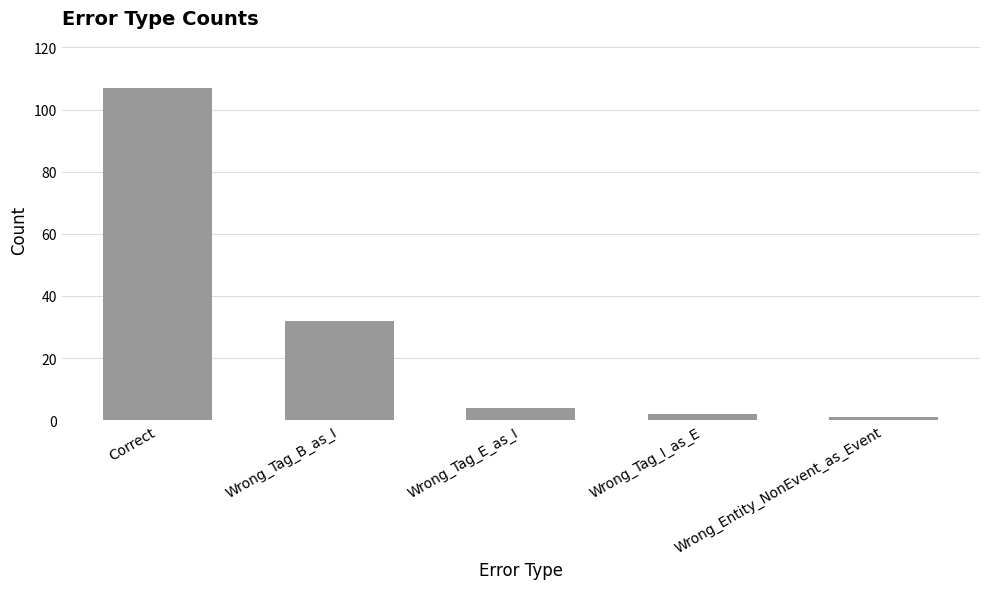

What is the label of the 4th bar from the left?

Wrong_Tag_I_as_E